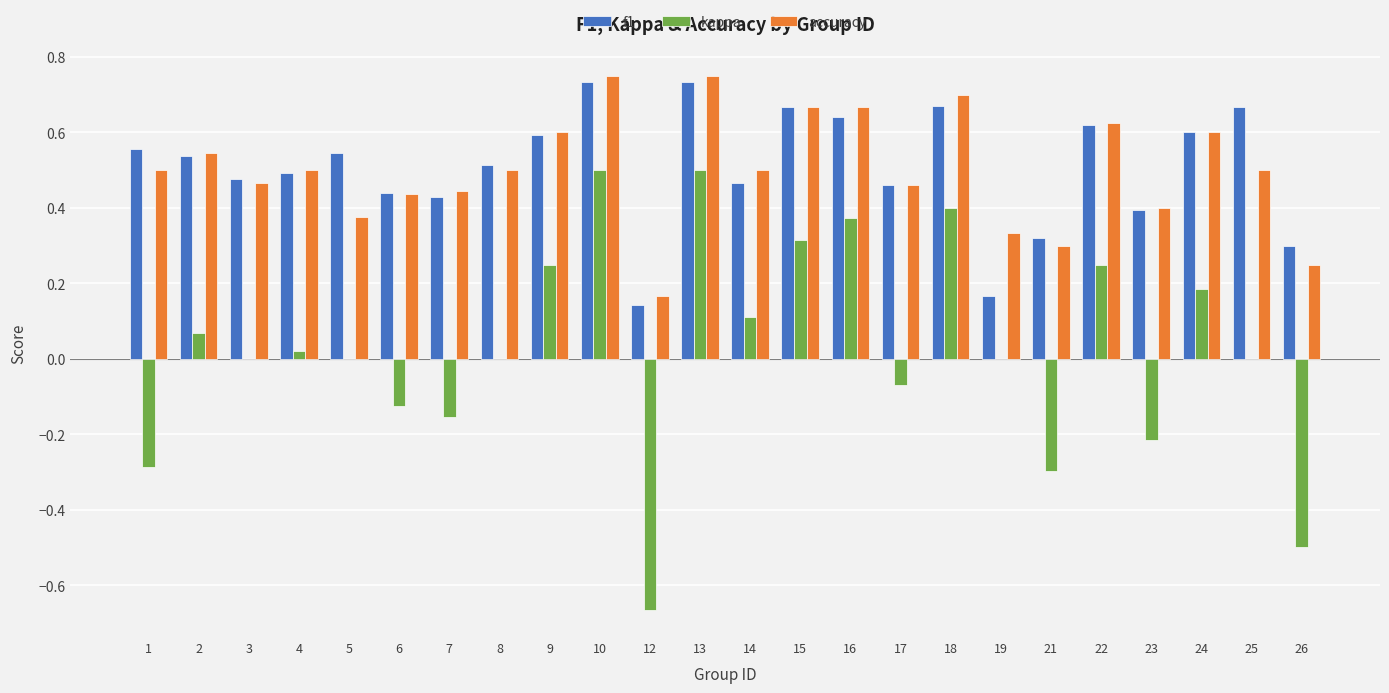

What is the total value across all series at 25?

1.2